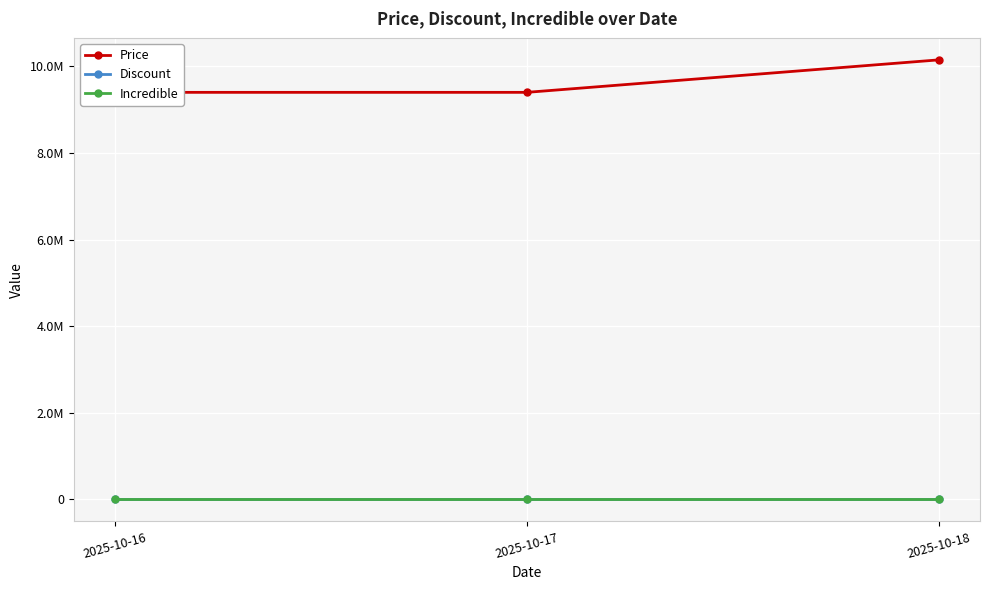

Is the value of Incredible at 2025-10-16 greater than the value of Discount at 2025-10-17?

No